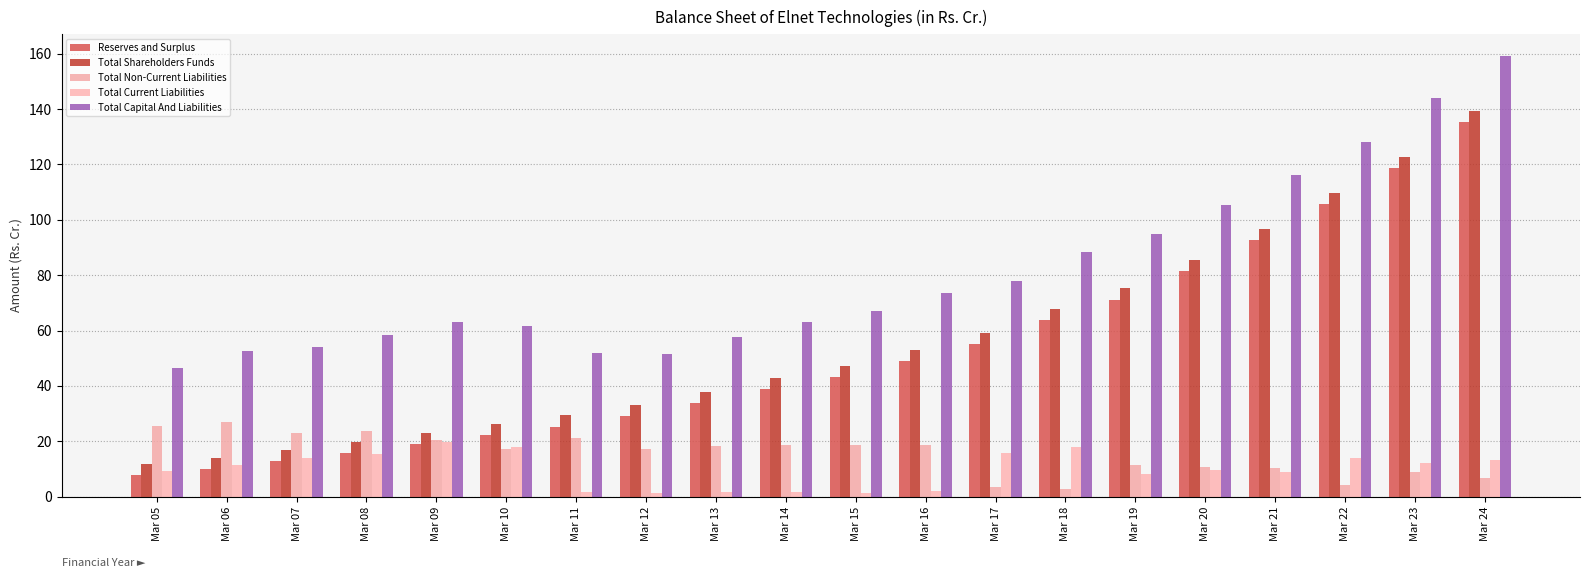

Reading left to right, extract all data points from this chart.

Reserves and Surplus: Mar 05=7.7	Mar 06=10.1	Mar 07=12.9	Mar 08=15.7	Mar 09=19.1	Mar 10=22.2	Mar 11=25.3	Mar 12=29.0	Mar 13=33.8	Mar 14=39.0	Mar 15=43.4	Mar 16=49.0	Mar 17=55.1	Mar 18=63.8	Mar 19=71.2	Mar 20=81.3	Mar 21=92.8	Mar 22=105.7	Mar 23=118.6	Mar 24=135.4
Total Shareholders Funds: Mar 05=11.7	Mar 06=14.1	Mar 07=16.9	Mar 08=19.7	Mar 09=23.1	Mar 10=26.2	Mar 11=29.3	Mar 12=33.0	Mar 13=37.8	Mar 14=43.0	Mar 15=47.4	Mar 16=53.0	Mar 17=59.1	Mar 18=67.8	Mar 19=75.2	Mar 20=85.3	Mar 21=96.8	Mar 22=109.7	Mar 23=122.6	Mar 24=139.4
Total Non-Current Liabilities: Mar 05=25.5	Mar 06=26.9	Mar 07=23.0	Mar 08=23.5	Mar 09=20.6	Mar 10=17.3	Mar 11=21.0	Mar 12=17.2	Mar 13=18.2	Mar 14=18.6	Mar 15=18.5	Mar 16=18.7	Mar 17=3.4	Mar 18=2.7	Mar 19=11.3	Mar 20=10.6	Mar 21=10.2	Mar 22=4.3	Mar 23=9.0	Mar 24=6.6
Total Current Liabilities: Mar 05=9.4	Mar 06=11.4	Mar 07=14.0	Mar 08=15.3	Mar 09=19.6	Mar 10=18.1	Mar 11=1.5	Mar 12=1.4	Mar 13=1.5	Mar 14=1.6	Mar 15=1.2	Mar 16=1.9	Mar 17=15.6	Mar 18=17.9	Mar 19=8.3	Mar 20=9.5	Mar 21=8.9	Mar 22=14.1	Mar 23=12.3	Mar 24=13.1
Total Capital And Liabilities: Mar 05=46.6	Mar 06=52.5	Mar 07=54.0	Mar 08=58.5	Mar 09=63.2	Mar 10=61.6	Mar 11=51.9	Mar 12=51.6	Mar 13=57.5	Mar 14=63.2	Mar 15=67.1	Mar 16=73.6	Mar 17=78.1	Mar 18=88.4	Mar 19=94.8	Mar 20=105.4	Mar 21=116.0	Mar 22=128.2	Mar 23=143.9	Mar 24=159.1